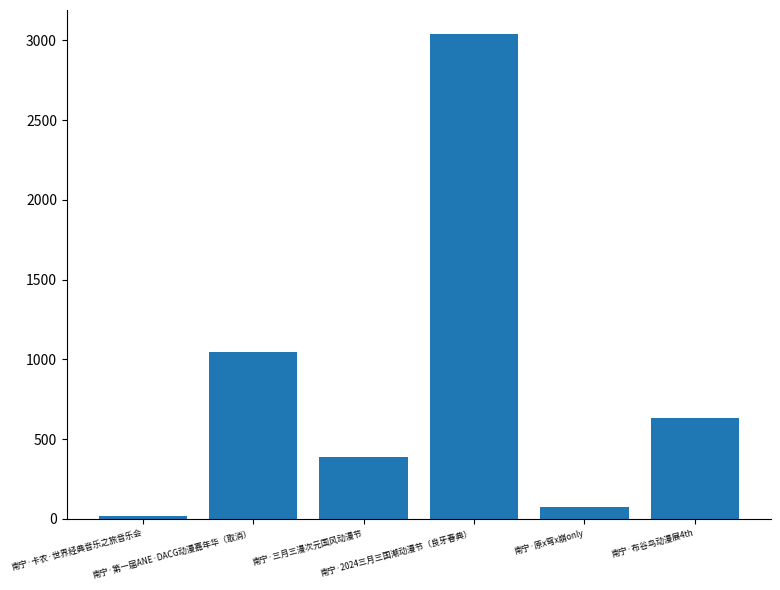

What is the label of the 1st bar from the left?

南宁·卡农·世界经典音乐之旅音乐会